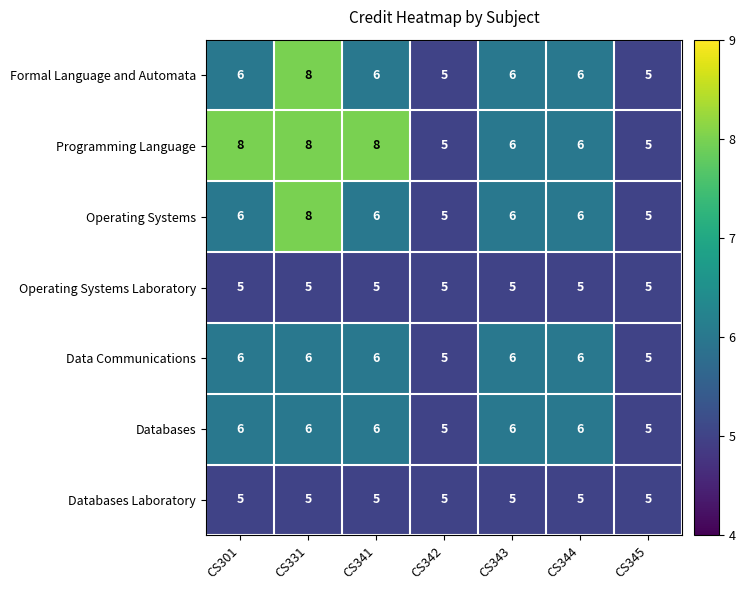

Is the value of Databases Laboratory at CS345 greater than the value of Programming Language at CS301?

No